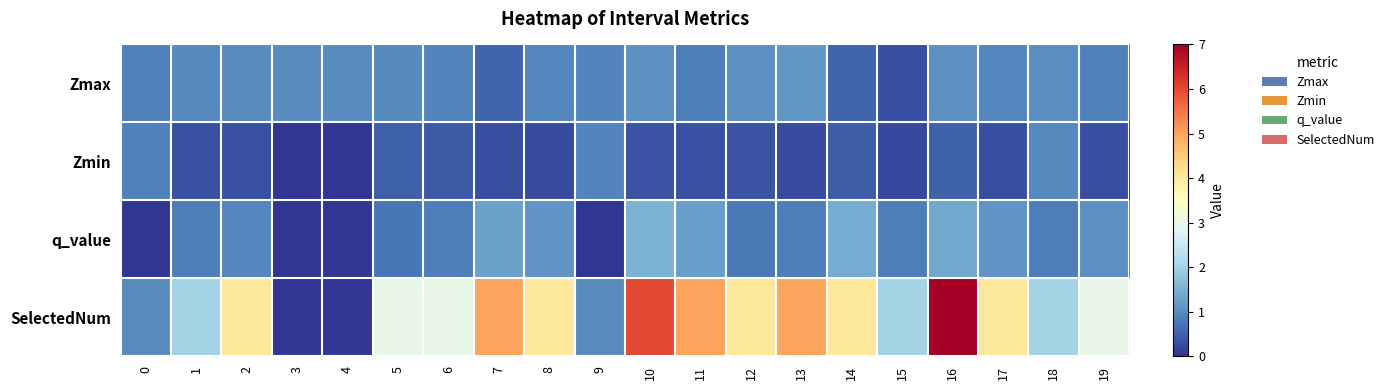

At which category does the chart reach its peak across all series?

16